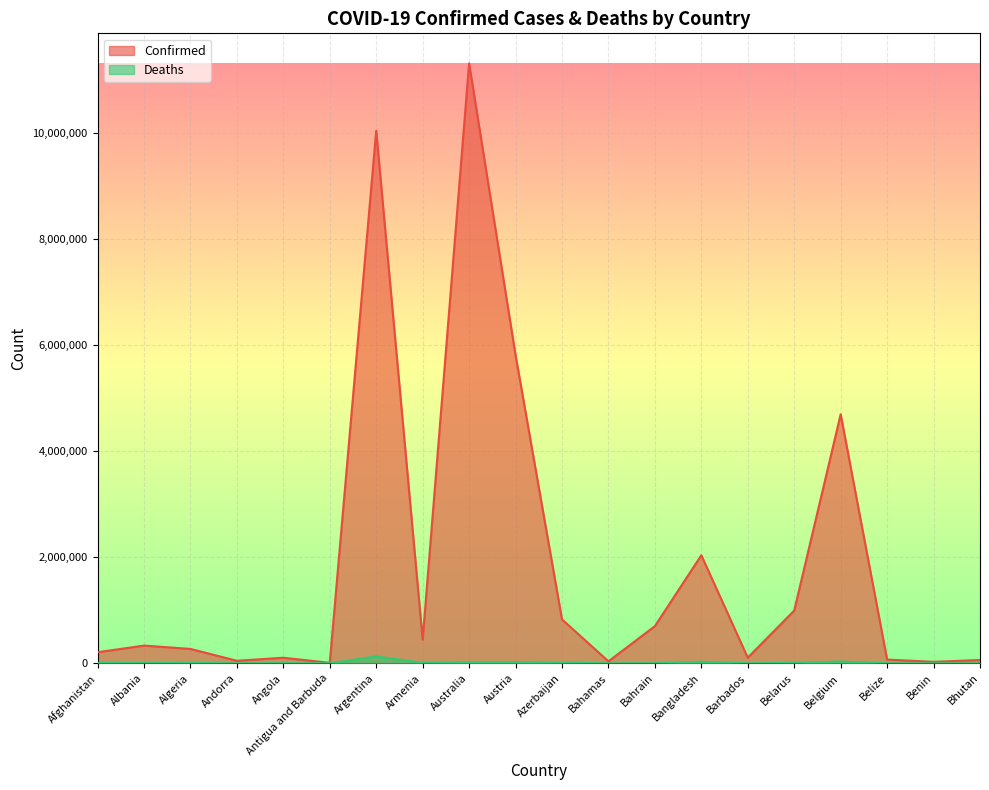

True or false: Confirmed has a value of 2856933 at Bangladesh.

False